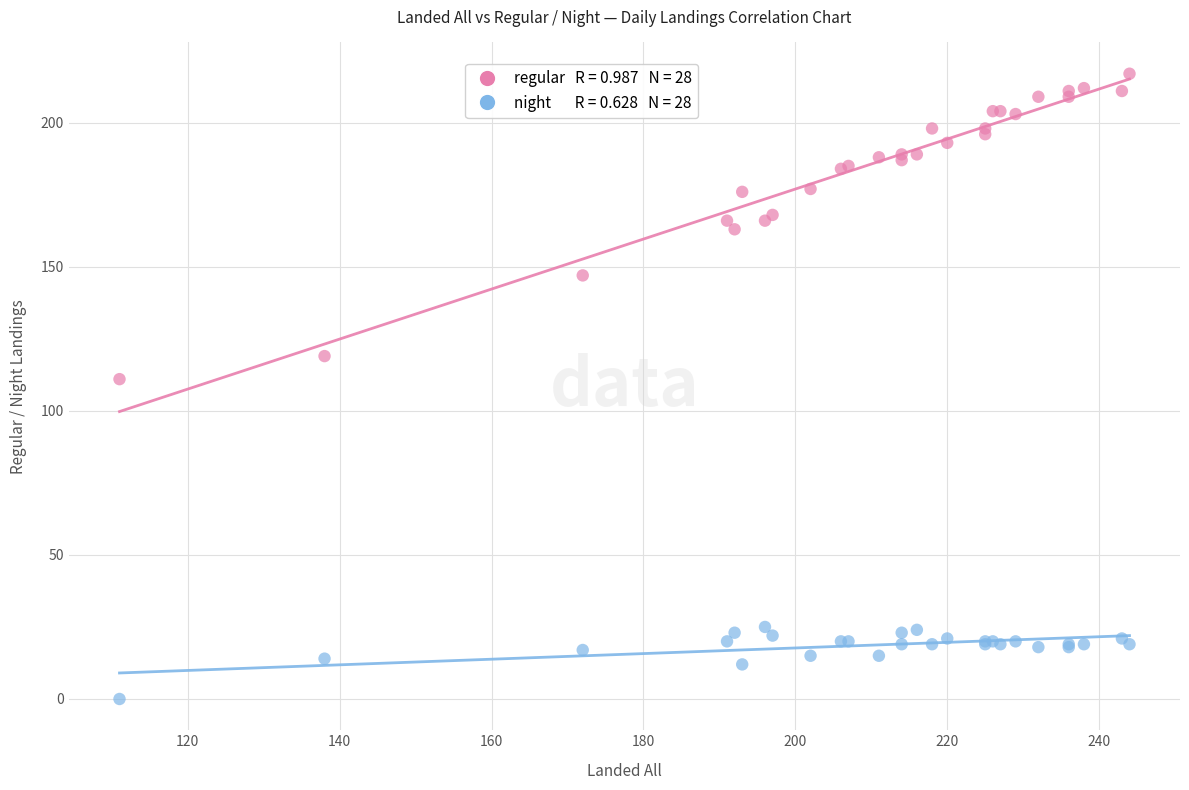

Across all series, what Y value is closest to 108?

111